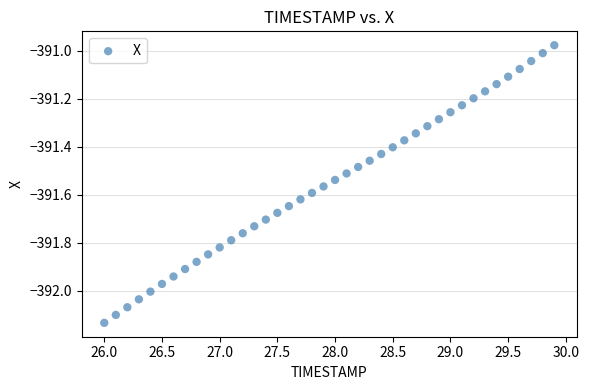

What is the range of Y values (max minus min)?

1.2